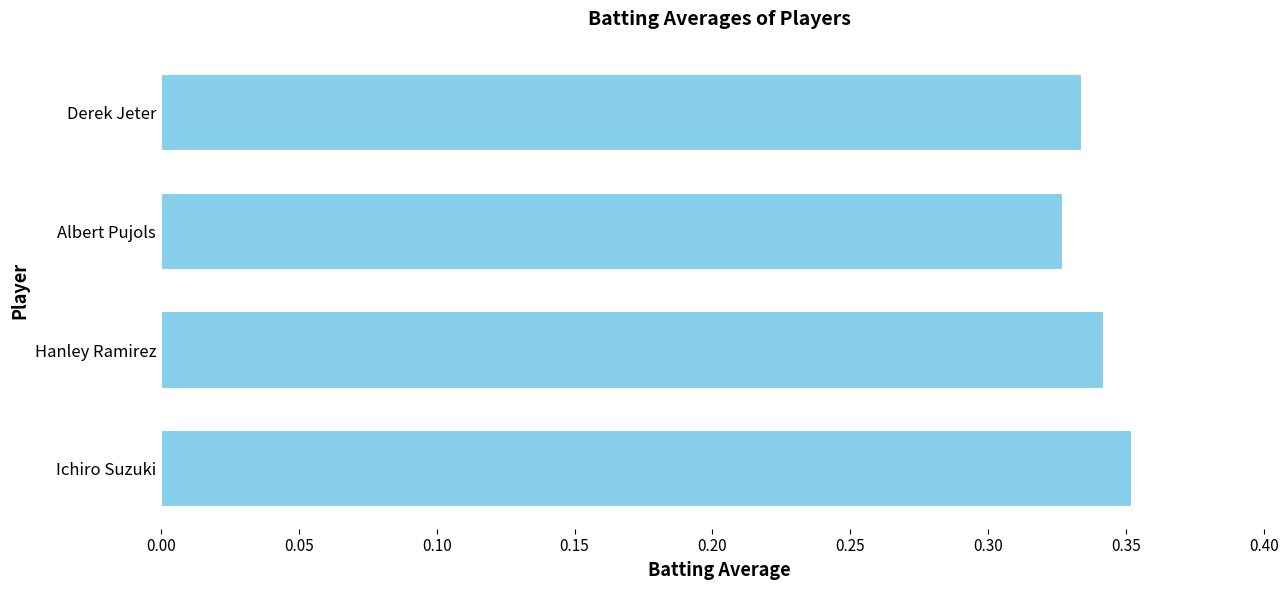

What is the sum of the values at Derek Jeter and Ichiro Suzuki?

0.7